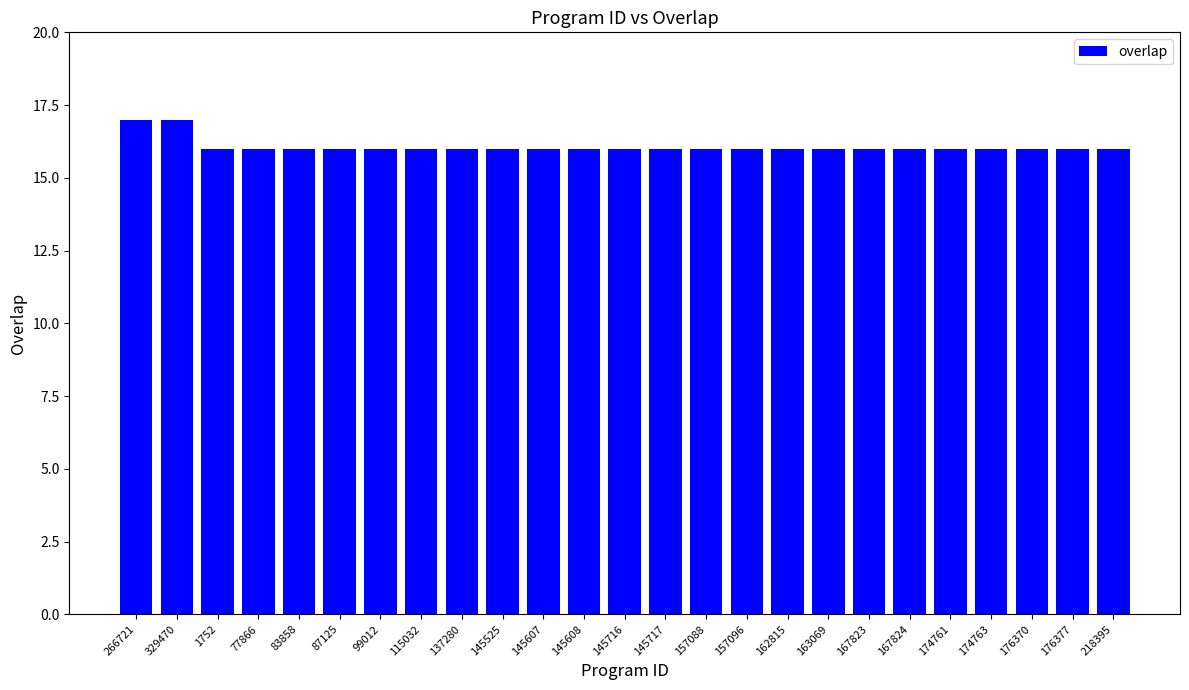

What is the minimum value shown in the chart?

16